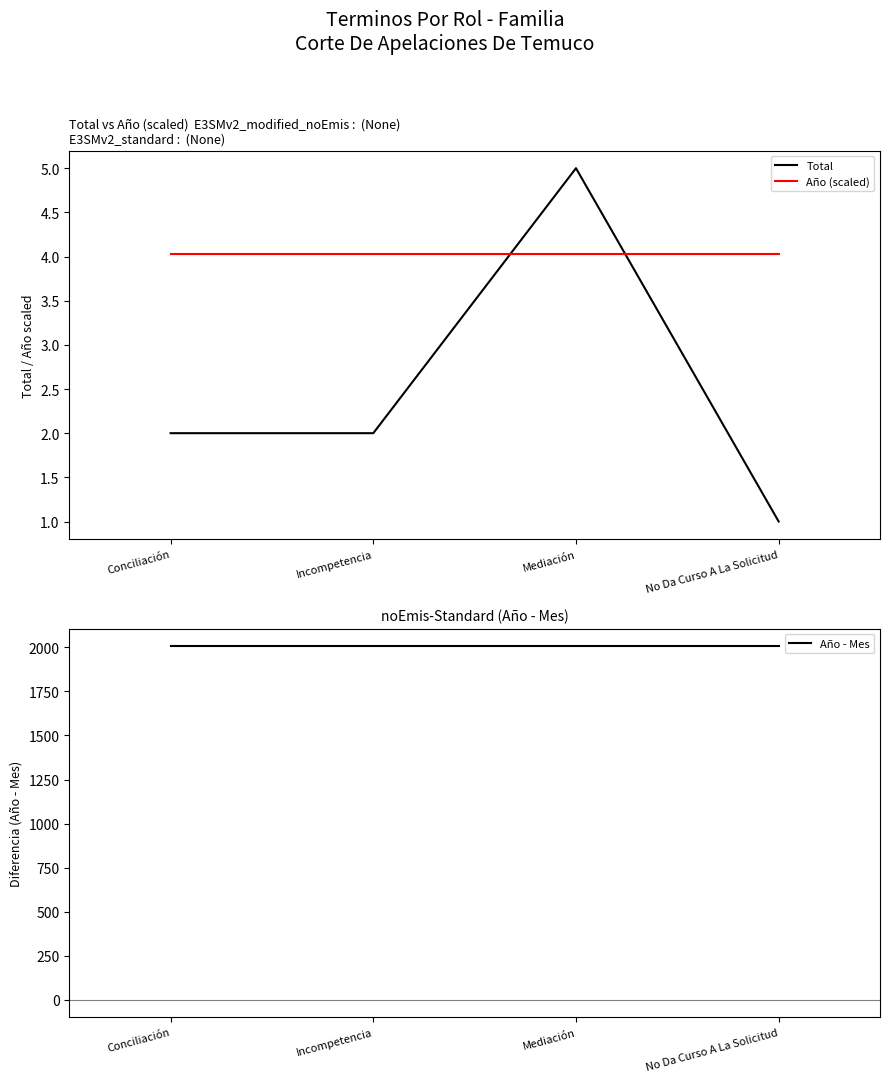

How many data points in Total are above 2?

1